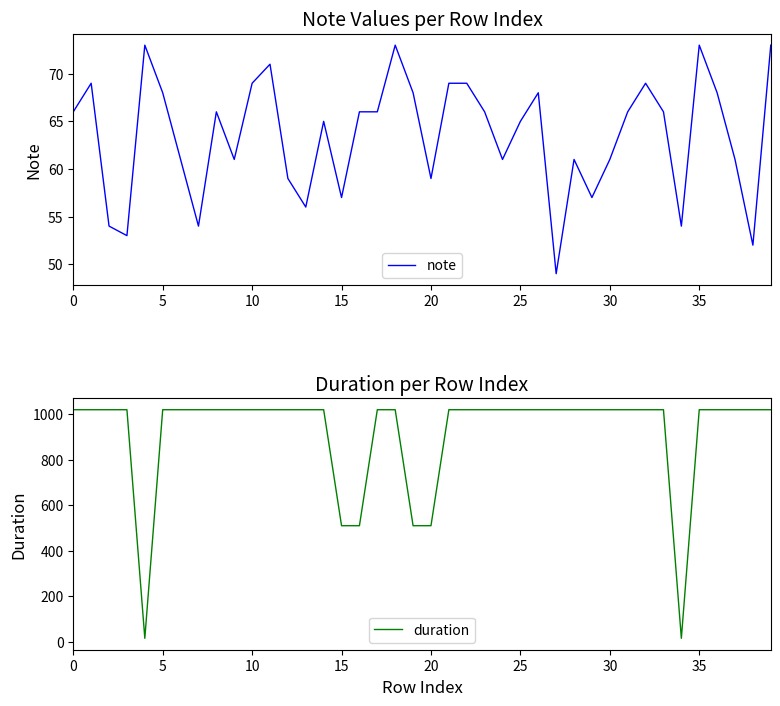

The value of note at 30 is 61. True or false?

True